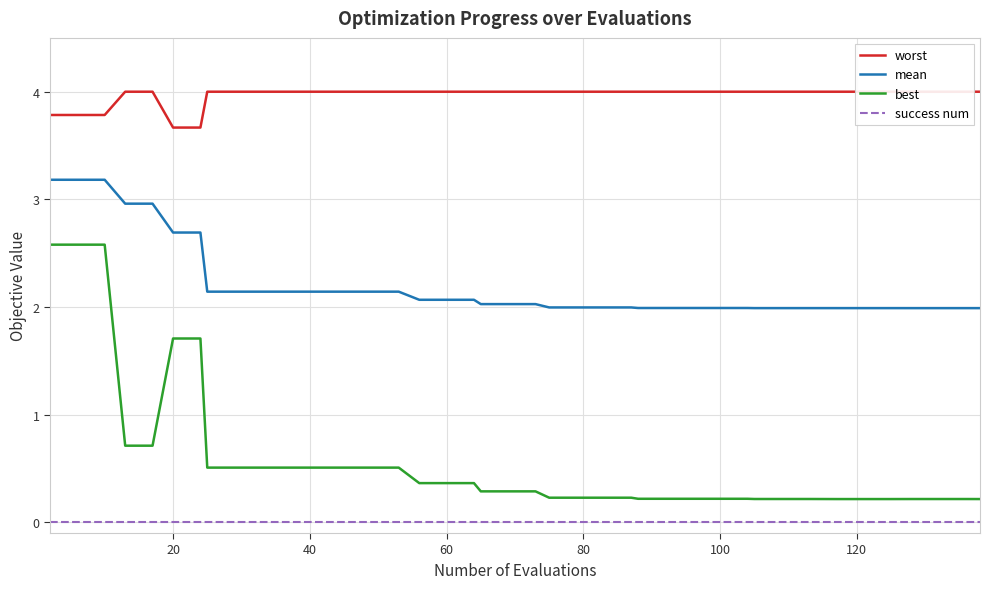

What is the maximum value for worst?

4.0